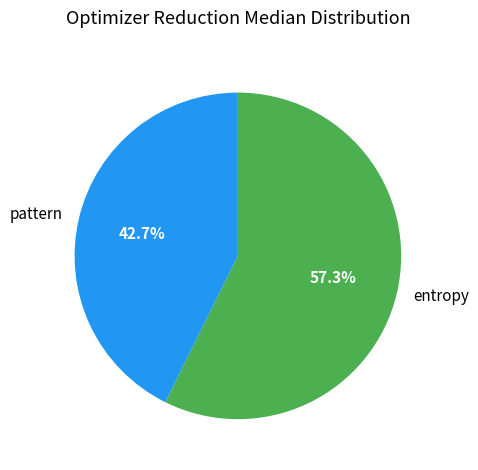

What is the majority slice?

entropy